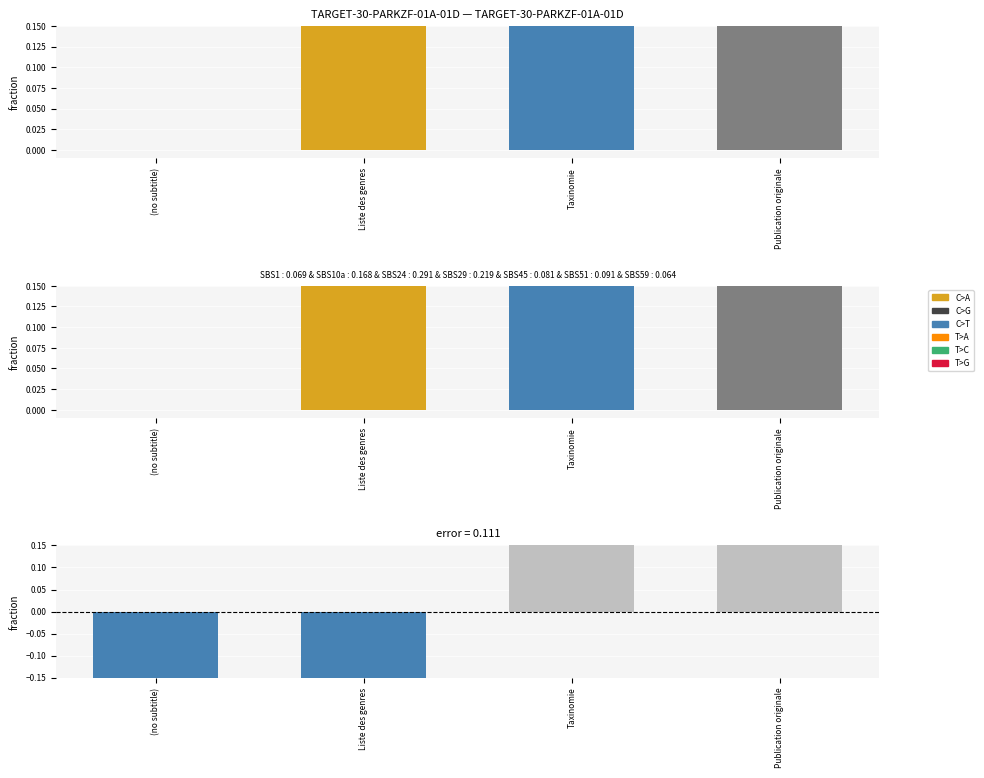

Which label corresponds to the smallest value in the chart?

(no subtitle)